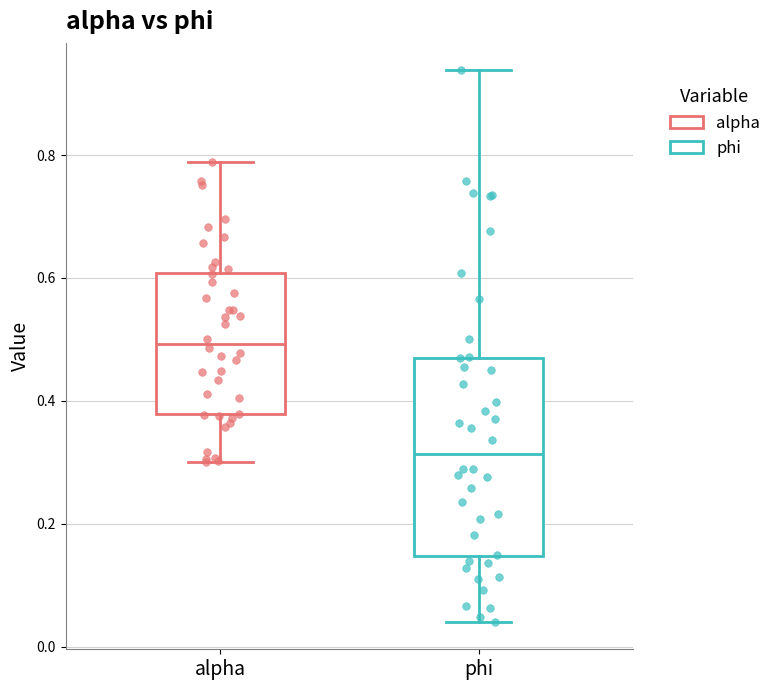

Which box's median line is the lowest?

phi